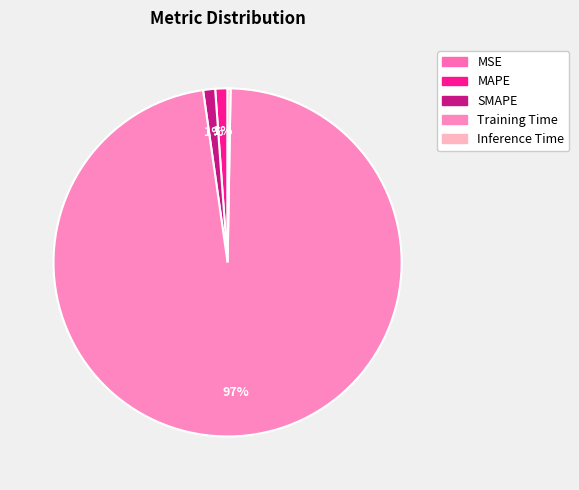

The MAPE slice represents 1% of the pie. True or false?

True